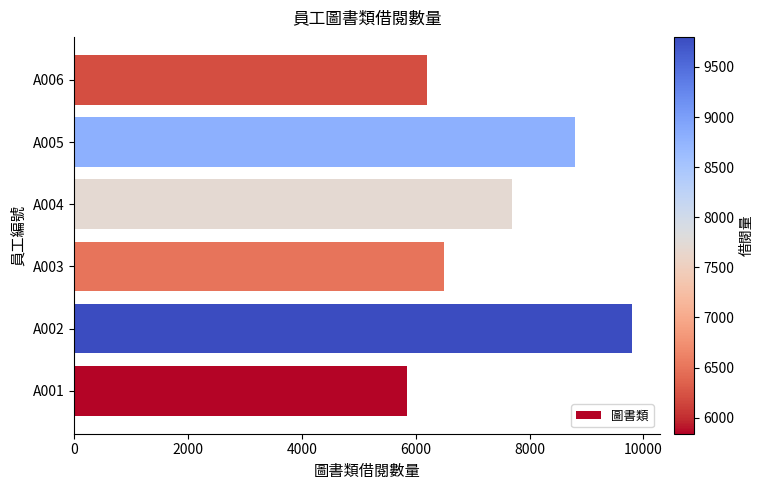

The value at A006 is 8691. True or false?

False